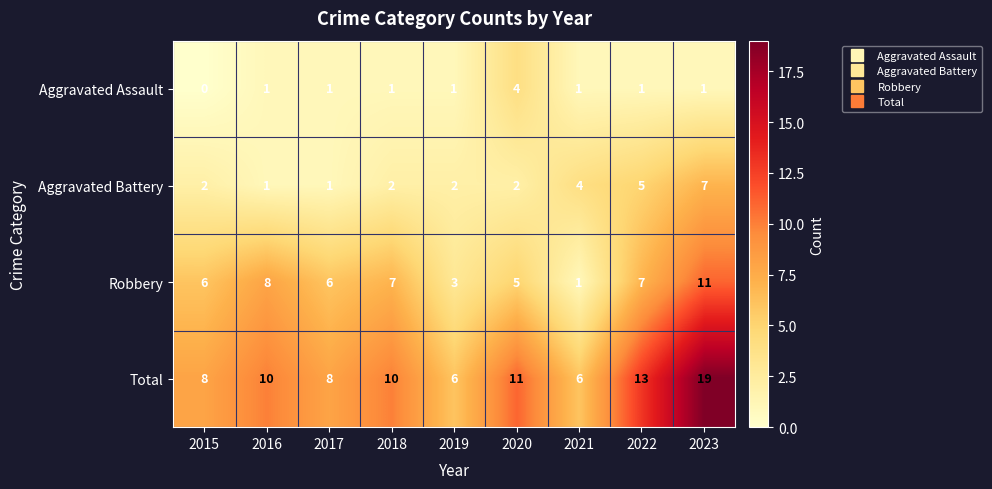

Count the Aggravated Battery values in the range 2 to 4.

5